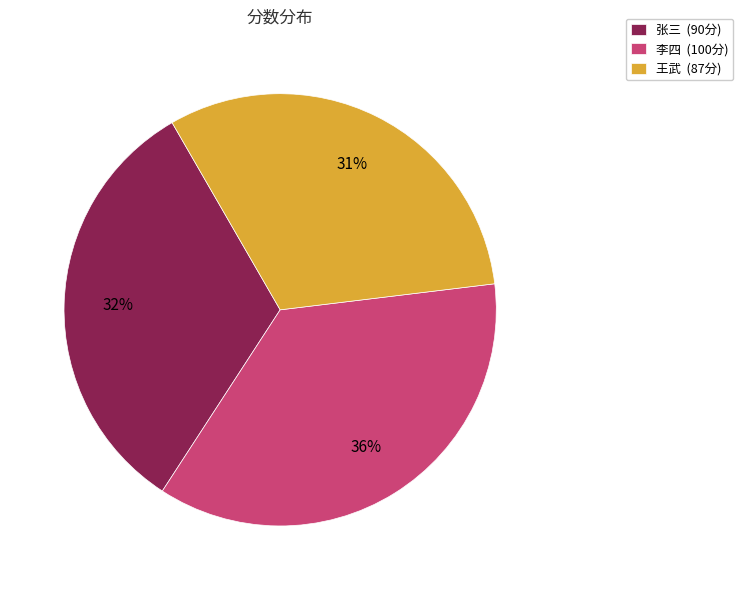

To the nearest percent, what portion does 李四 represent?

36%